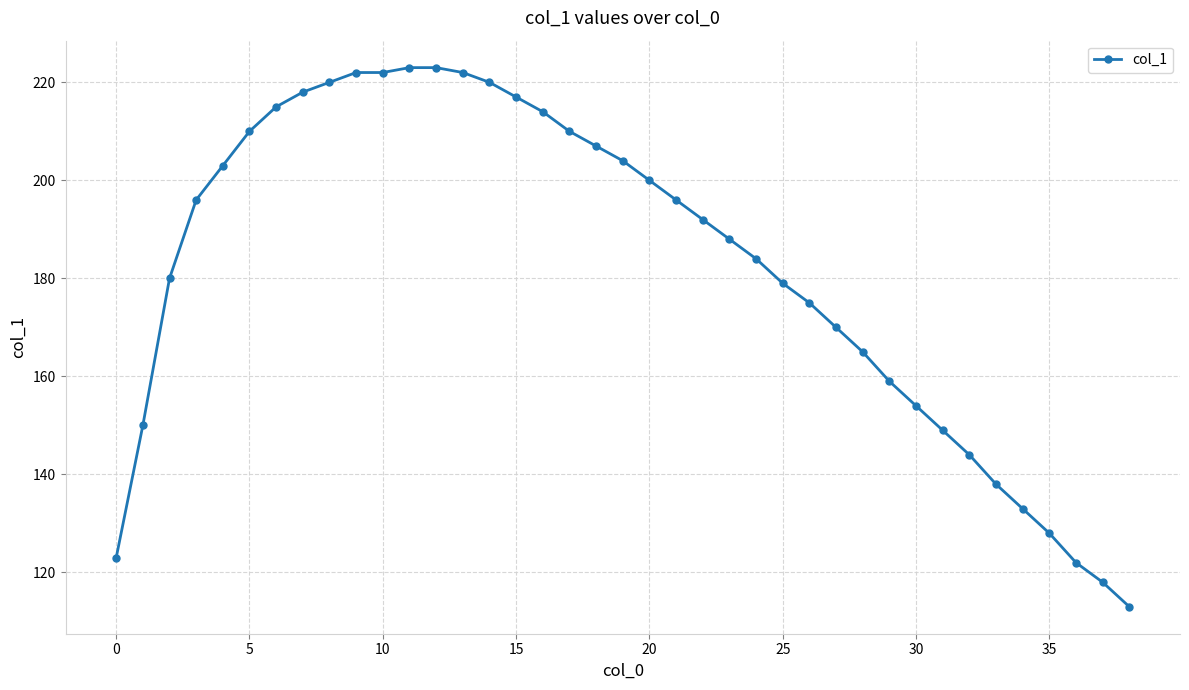

What is the value of the 15th point from the left?

220